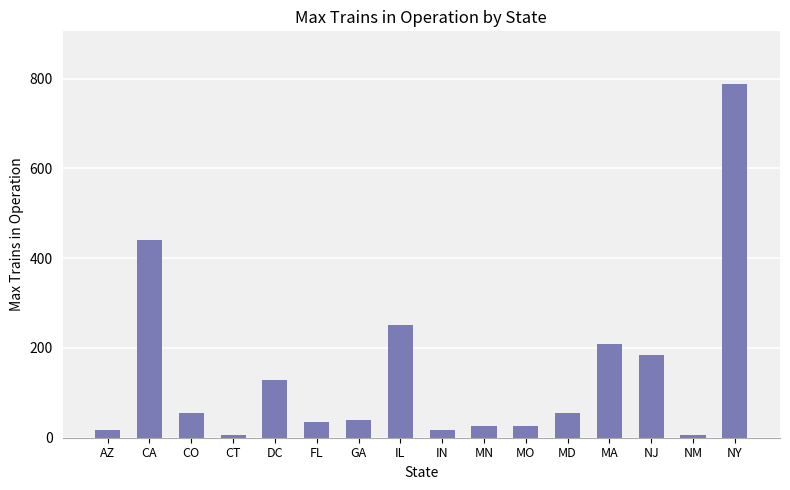

Which has a higher value, NM or MN?

MN